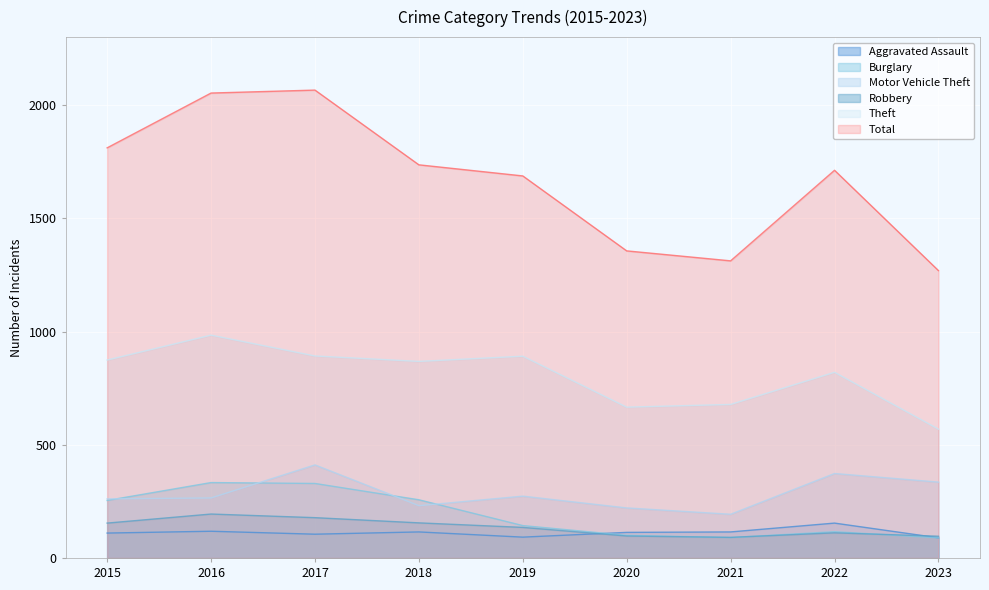

What is the difference between the Robbery values at 2022 and 2018?

44